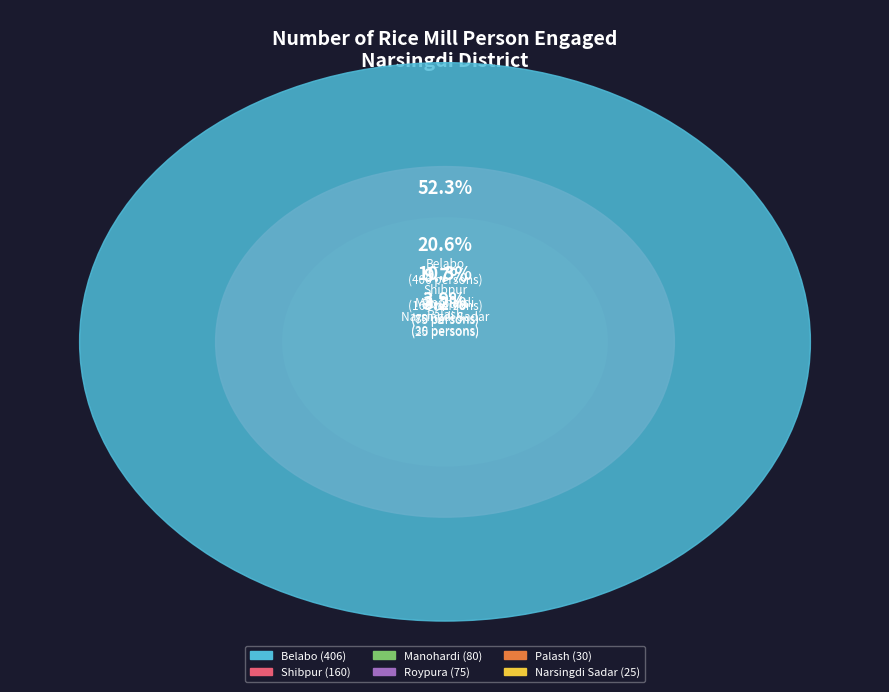

Does any single category account for the majority?

Yes